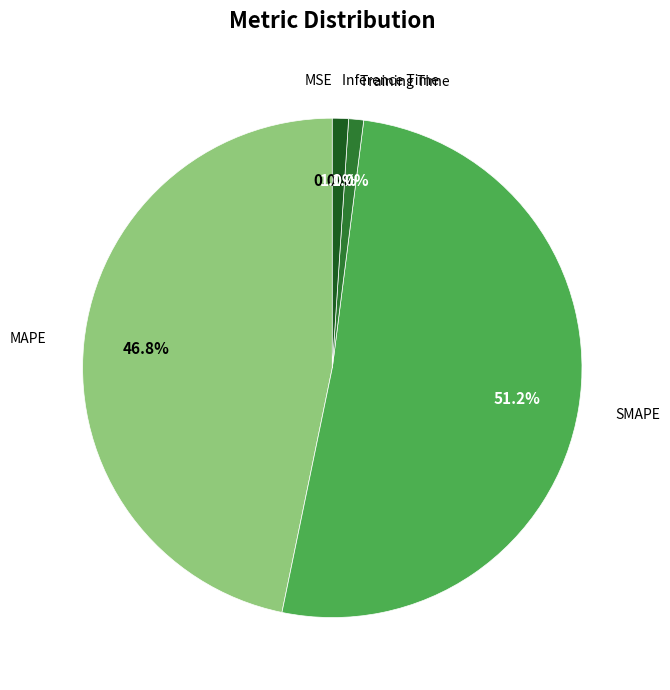

Does any single category account for the majority?

Yes